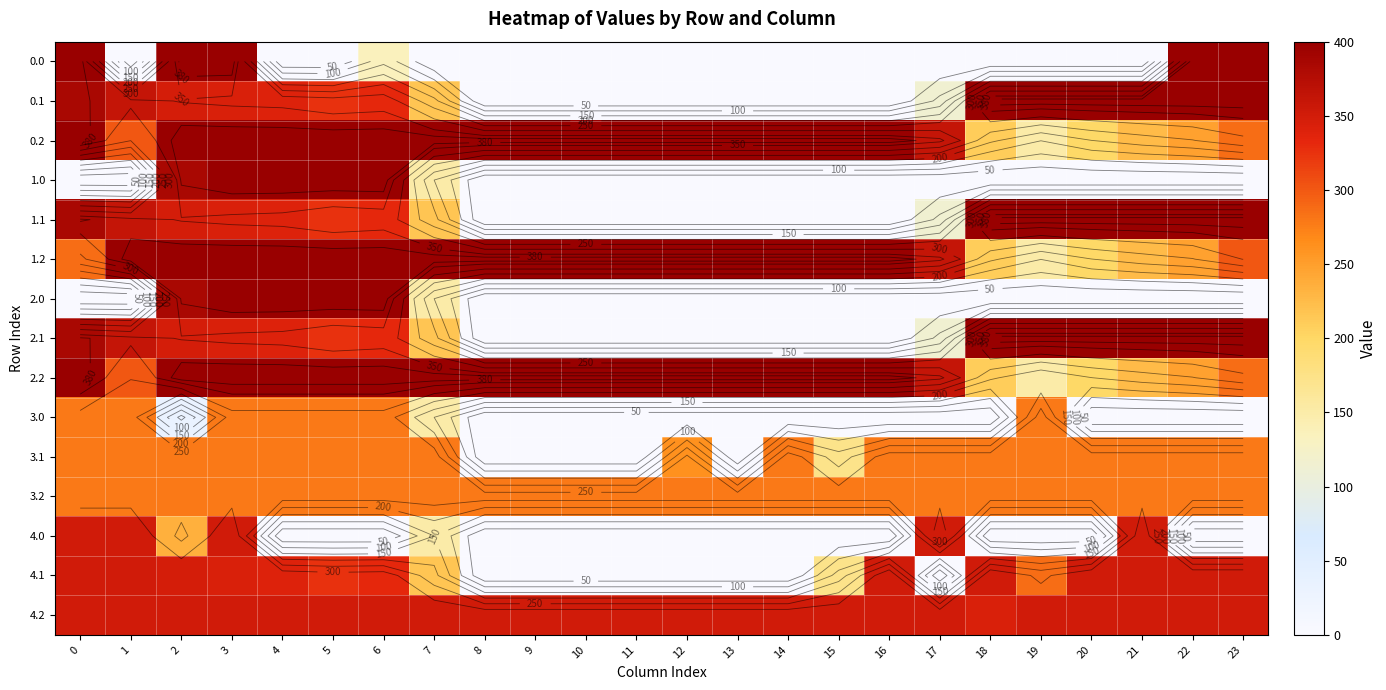

What is the total value across all series at 9?

1829.0